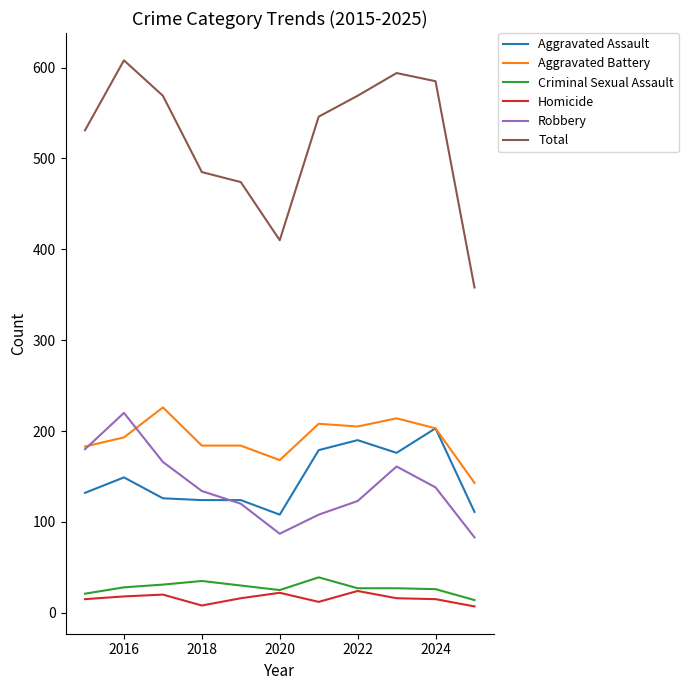

Which series has the largest range (max minus min)?

Total